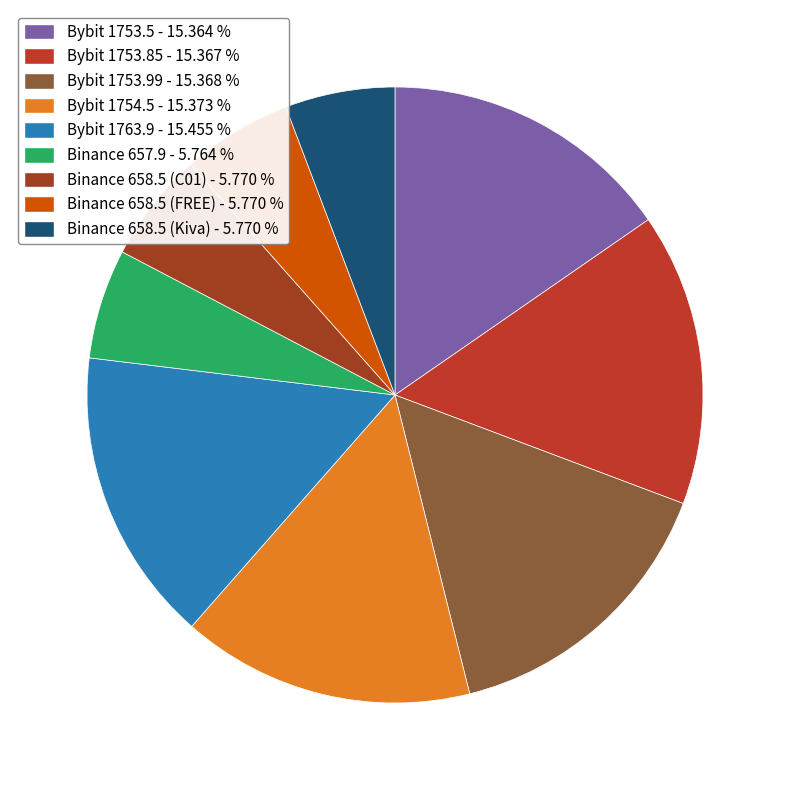

To the nearest percent, what percentage of the pie is Bybit 1753.5?

15%